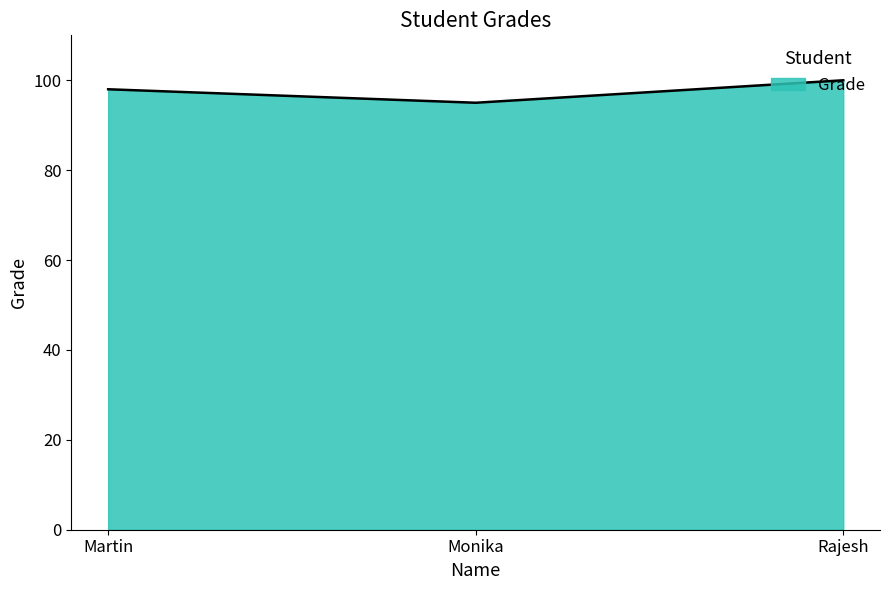

What is the difference between the maximum and second lowest values?

2